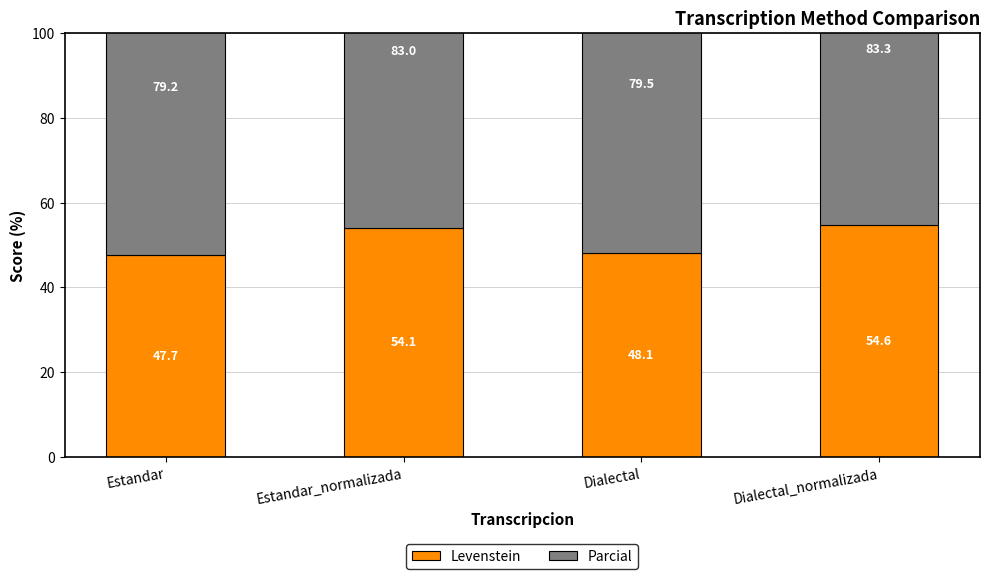

What is the label of the 3rd bar from the left?

Dialectal